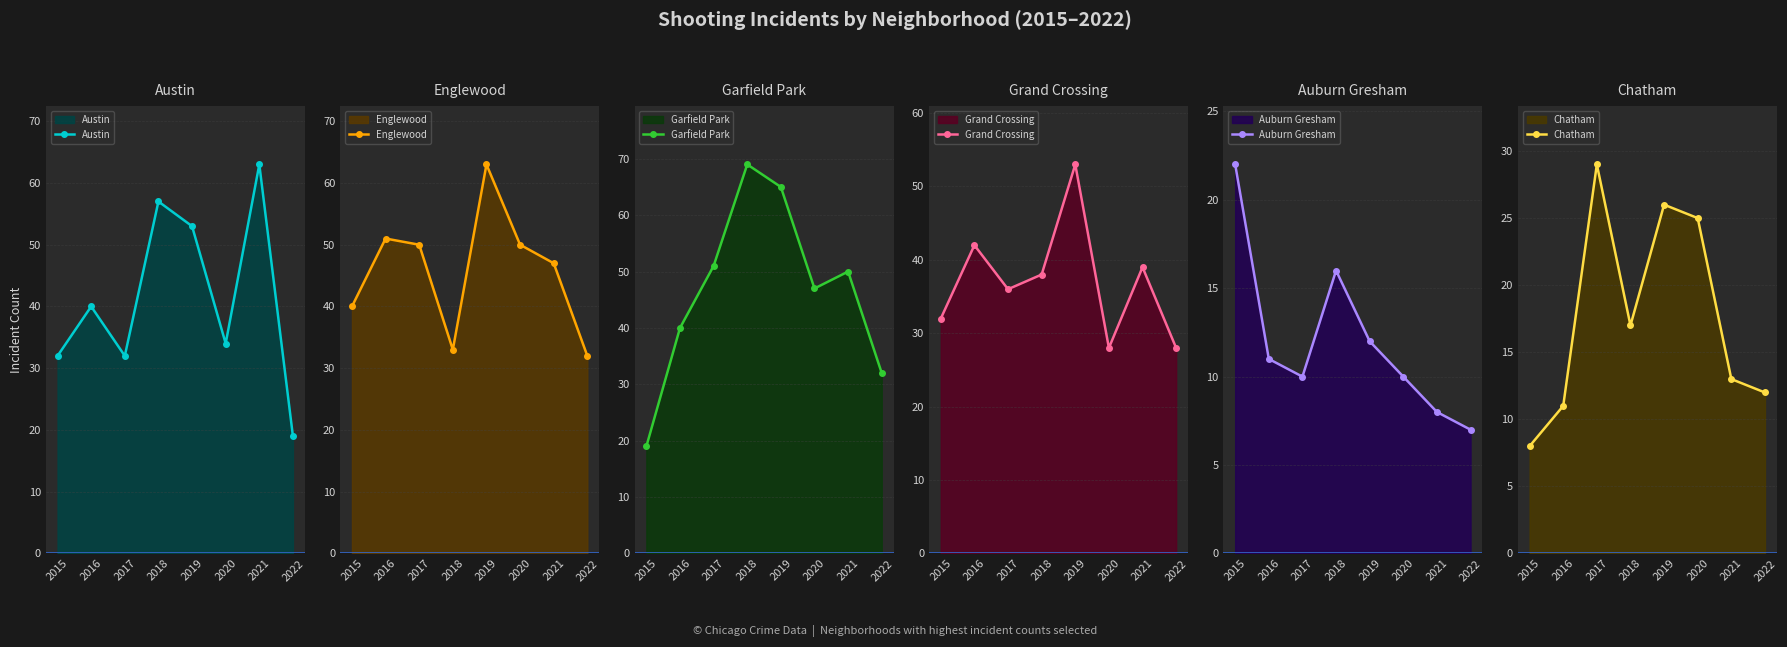

True or false: Englewood has more than 0 points higher than both neighbors.

True